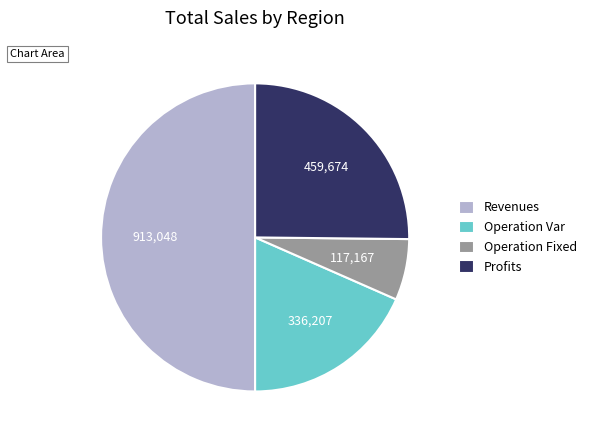

Which slice is the smallest?

Operation Fixed